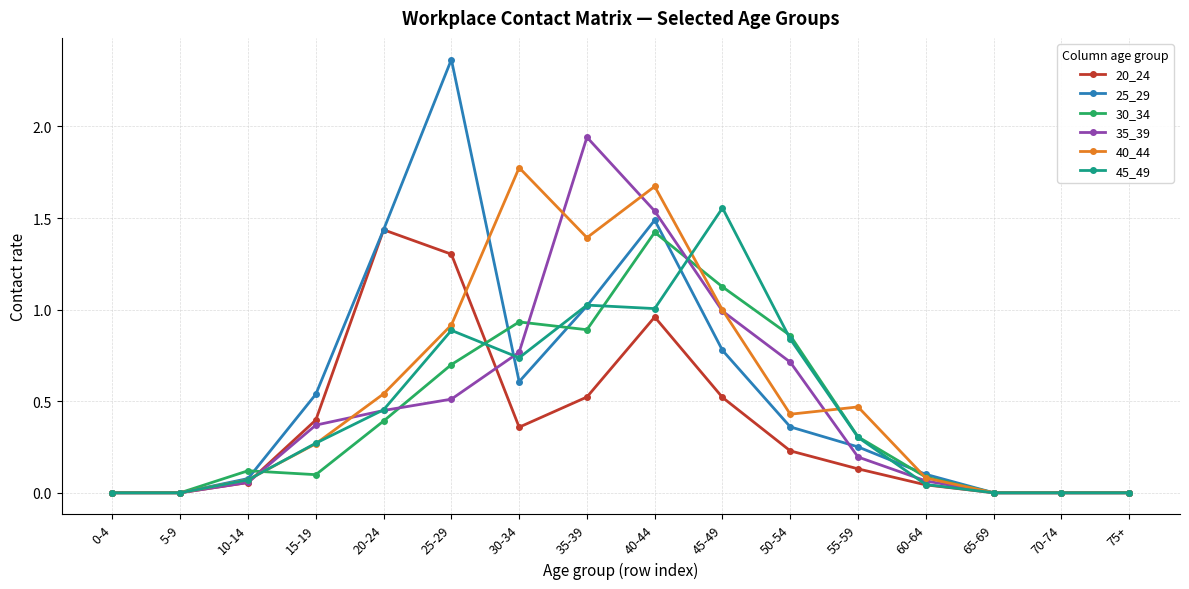

At which label does 20_24 reach its peak?

20-24